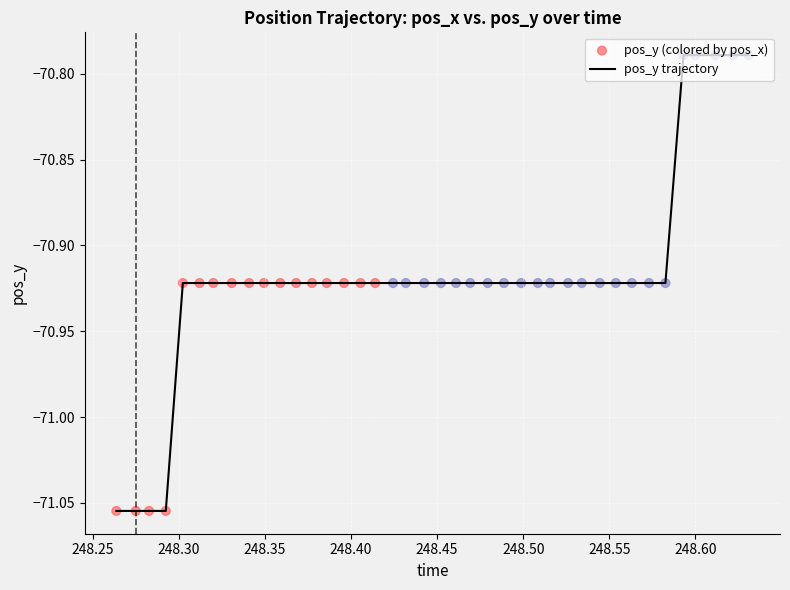

What is the difference between the maximum and minimum values?

0.3